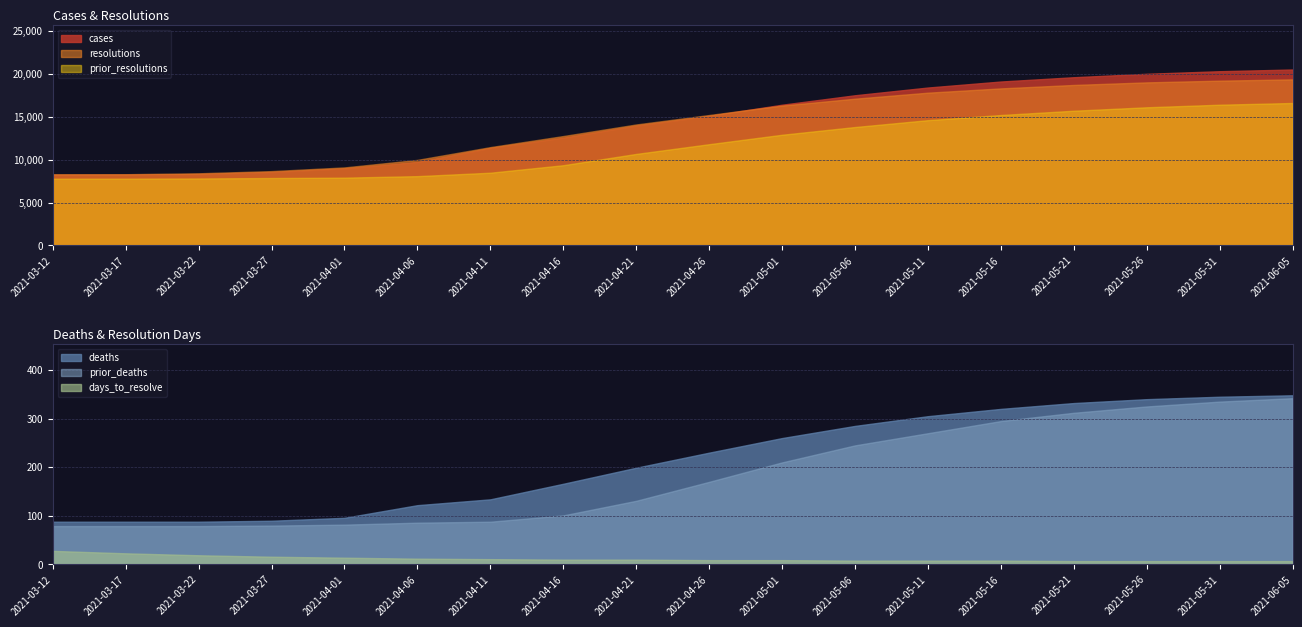

Which label corresponds to the smallest value in the chart?

2021-05-21